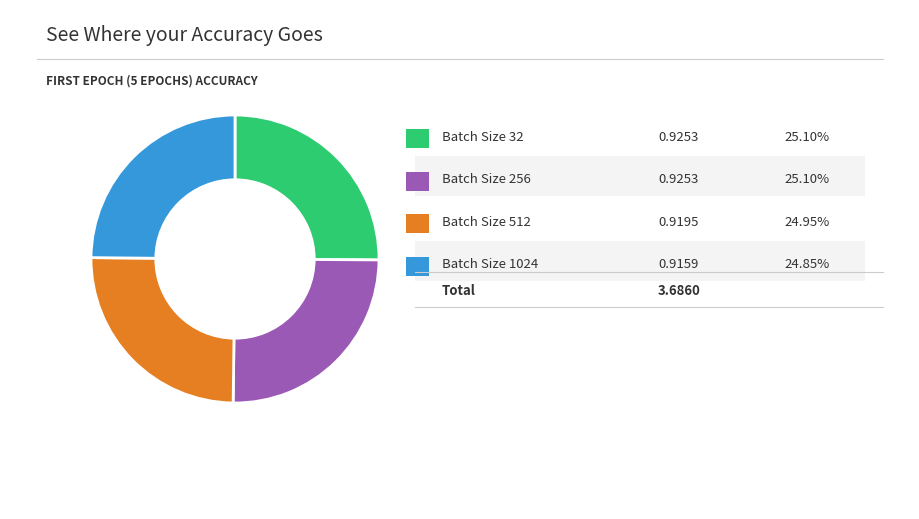

Does any single category account for the majority?

No